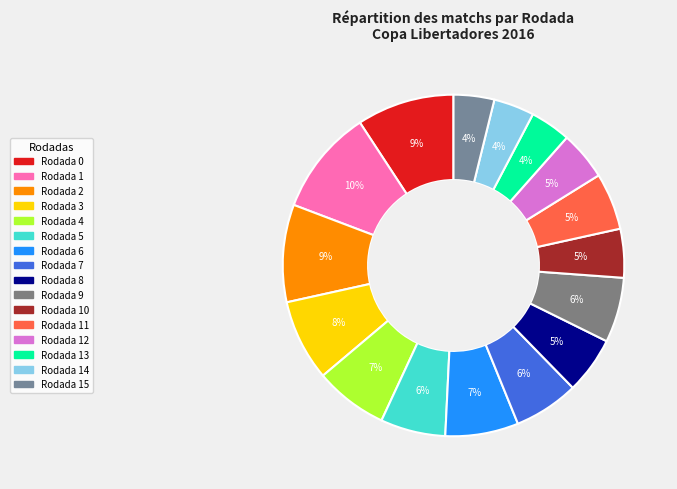

Count the number of slices in the pie.

16